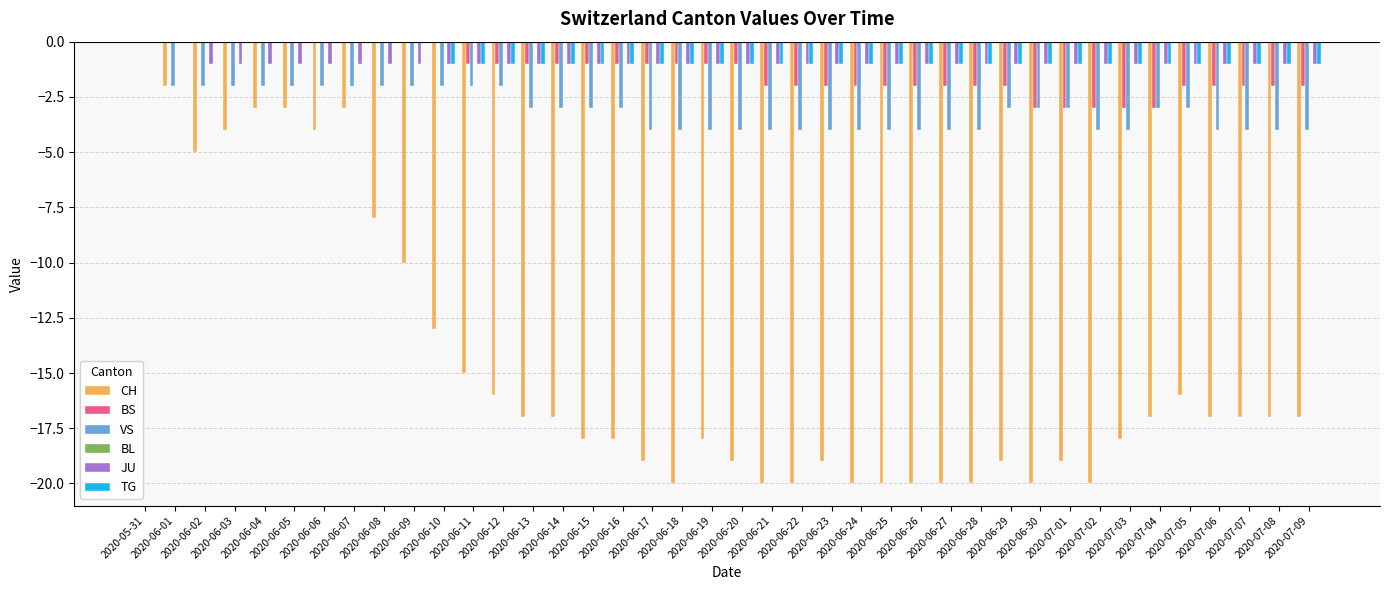

How many series are shown in this chart?

5